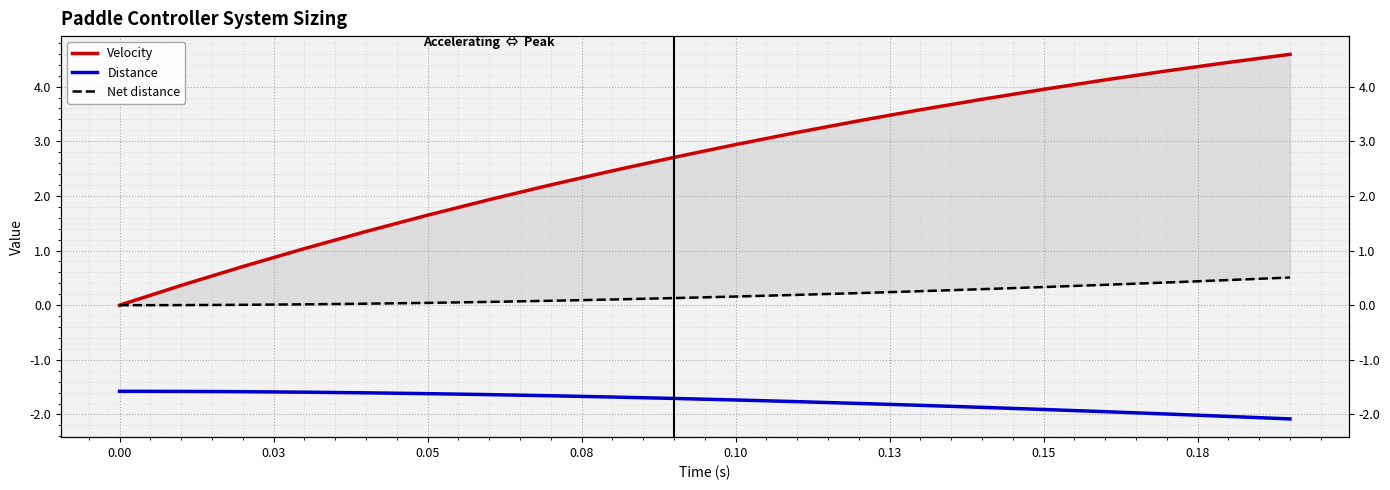

Rank the series by their maximum value, from highest to lowest.

Velocity, Net distance, Distance